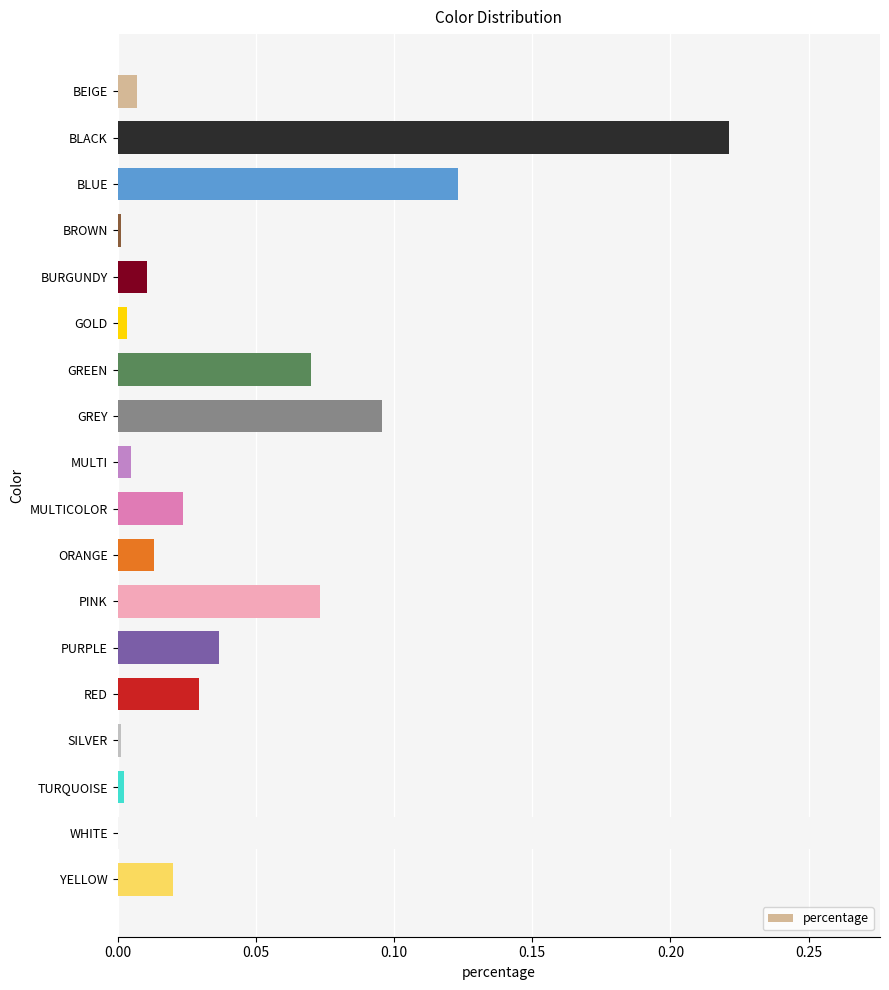

Between BURGUNDY and BLACK, which is larger?

BLACK